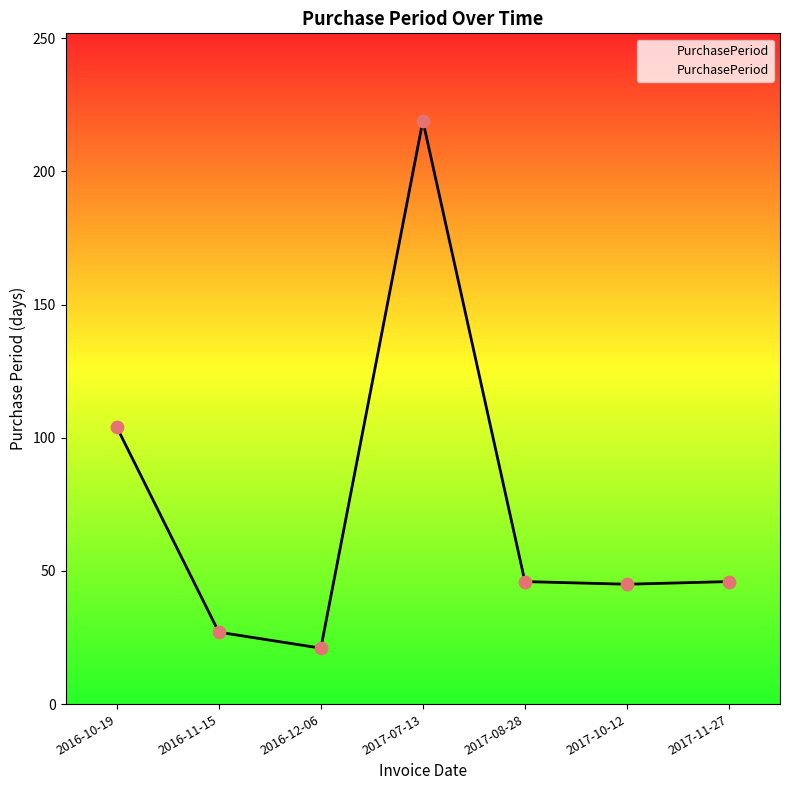

What is the ratio of the value at 2016-11-15 to the value at 2017-11-27?

0.6